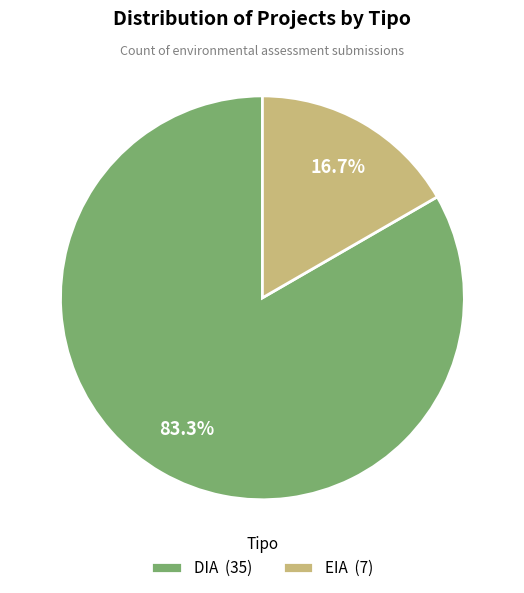

To the nearest percent, what portion does DIA represent?

83%